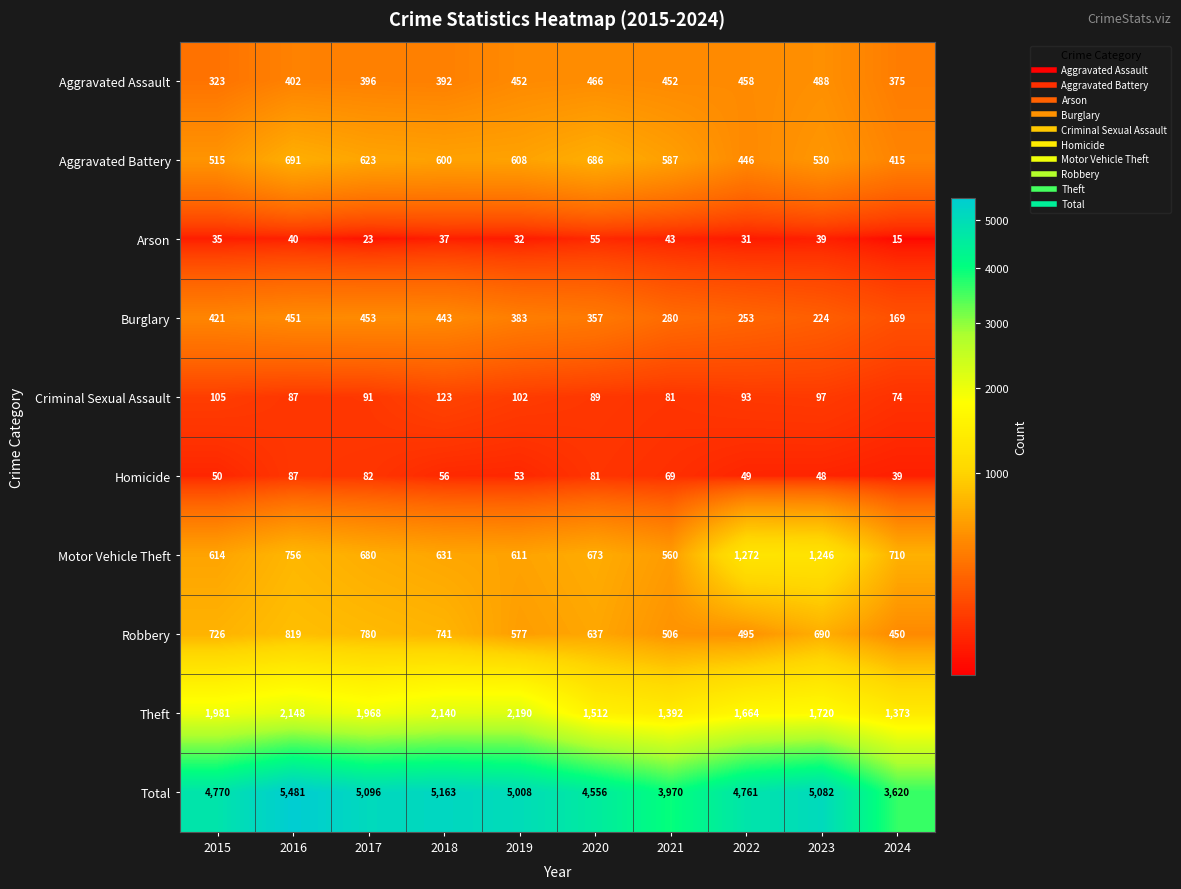

The Motor Vehicle Theft series shows 144 at 2020. True or false?

False